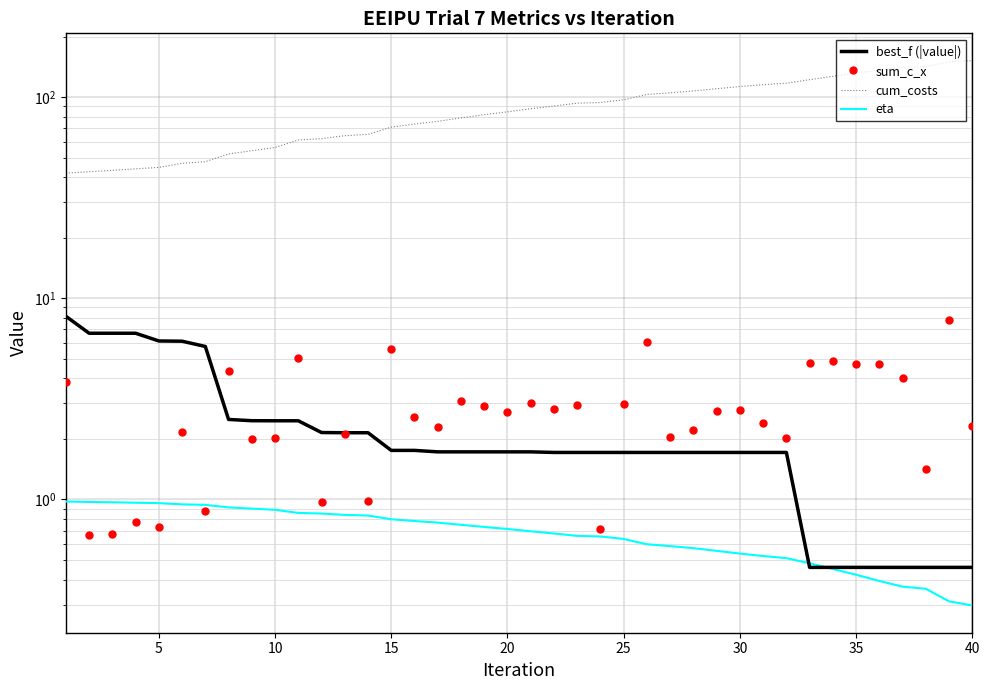

What is the minimum value shown in the chart?

0.3